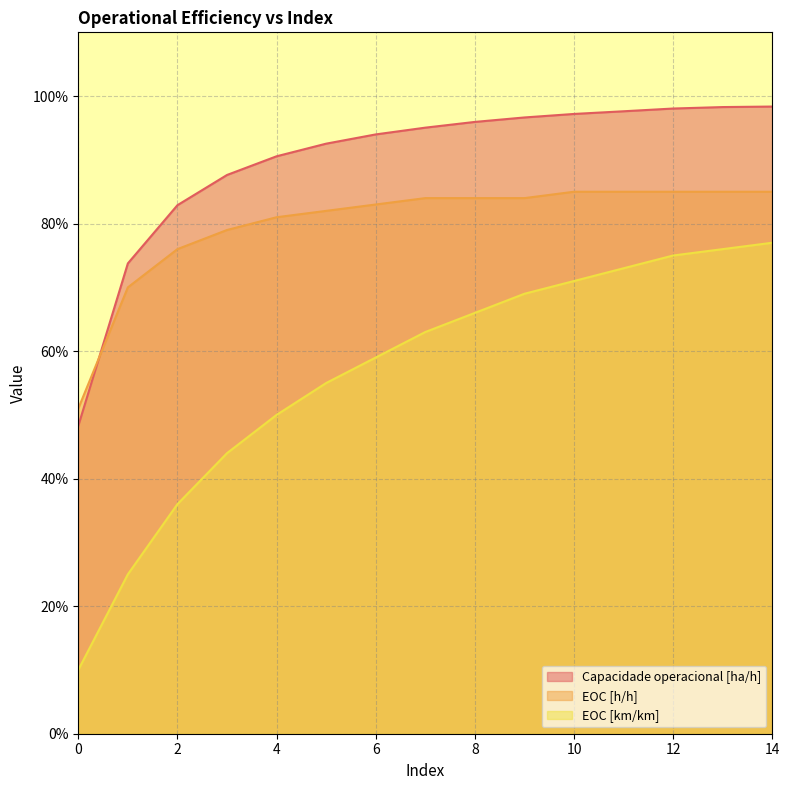

True or false: EOC [km/km] and EOC [h/h] intersect in this chart.

False